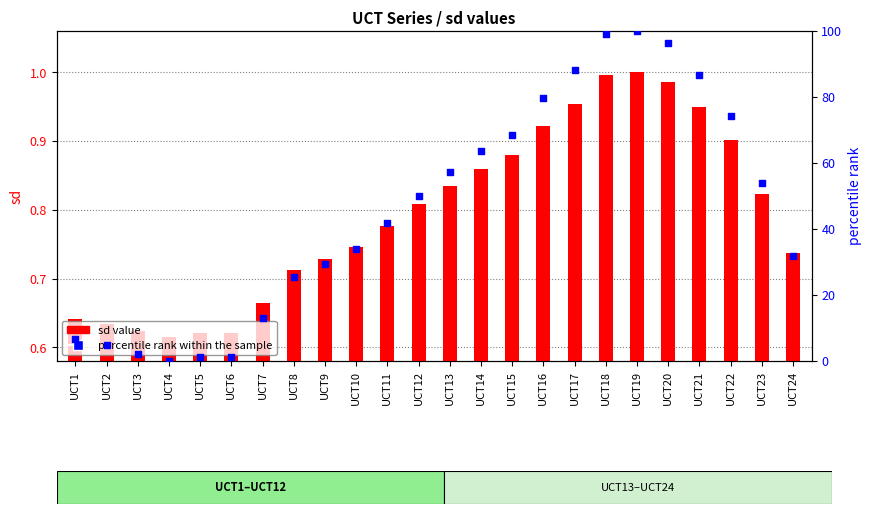

At which category is the sum across all series the highest?

UCT19